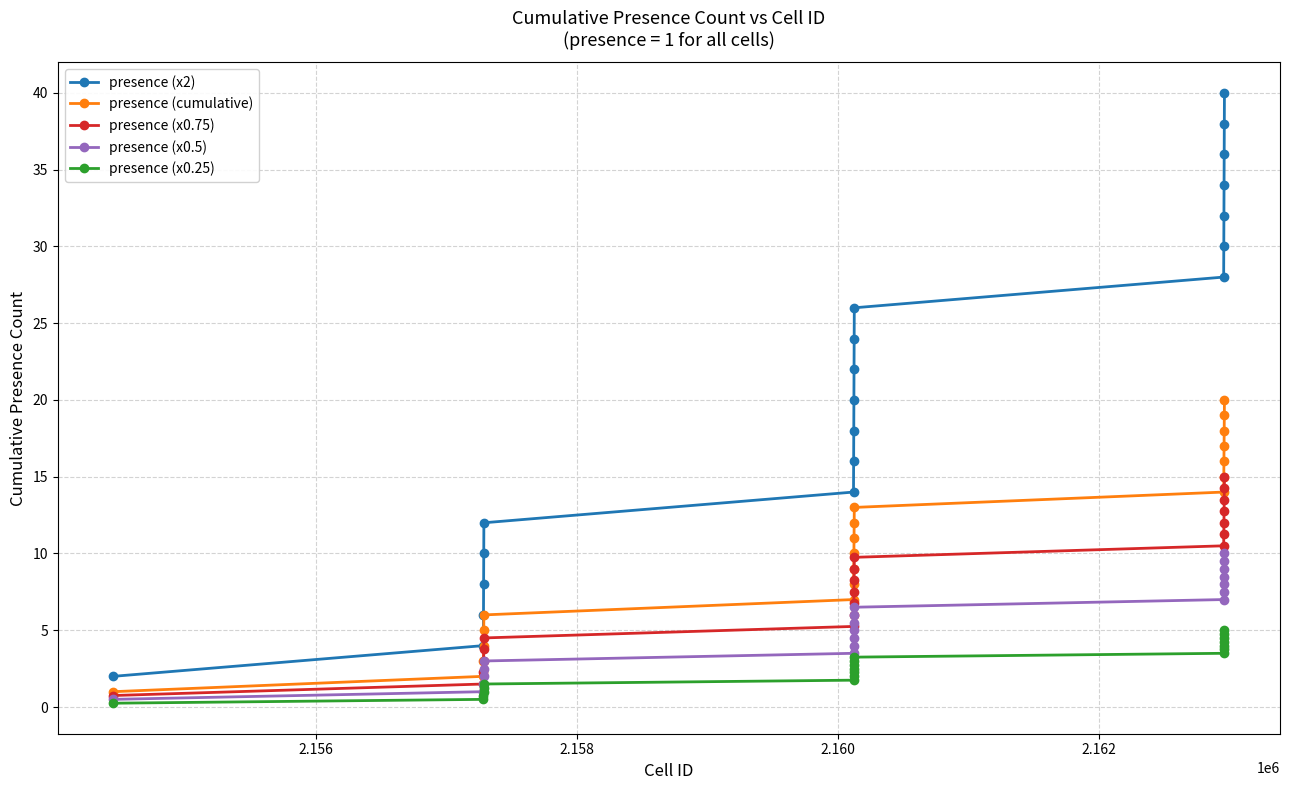

Which series has the largest total across all categories?

presence (x2)